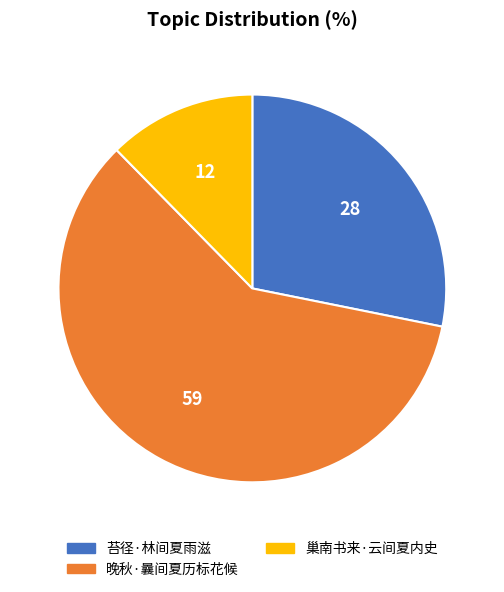

Between 苔径·林间夏雨滋 and 晚秋·曩间夏历标花候, which is larger?

晚秋·曩间夏历标花候